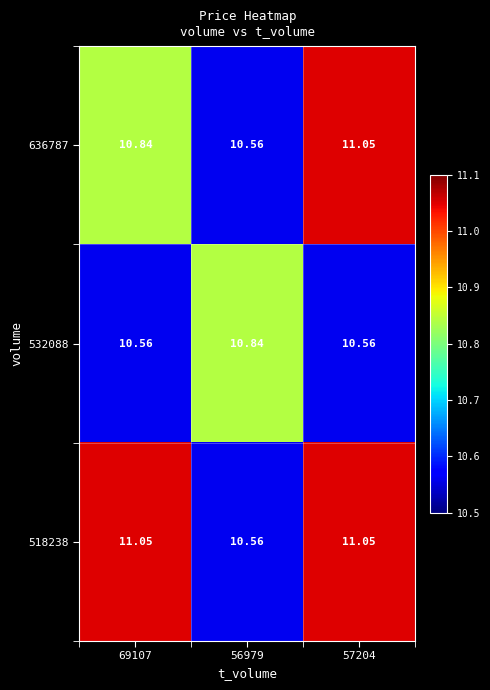

Which series has the largest total across all categories?

518238